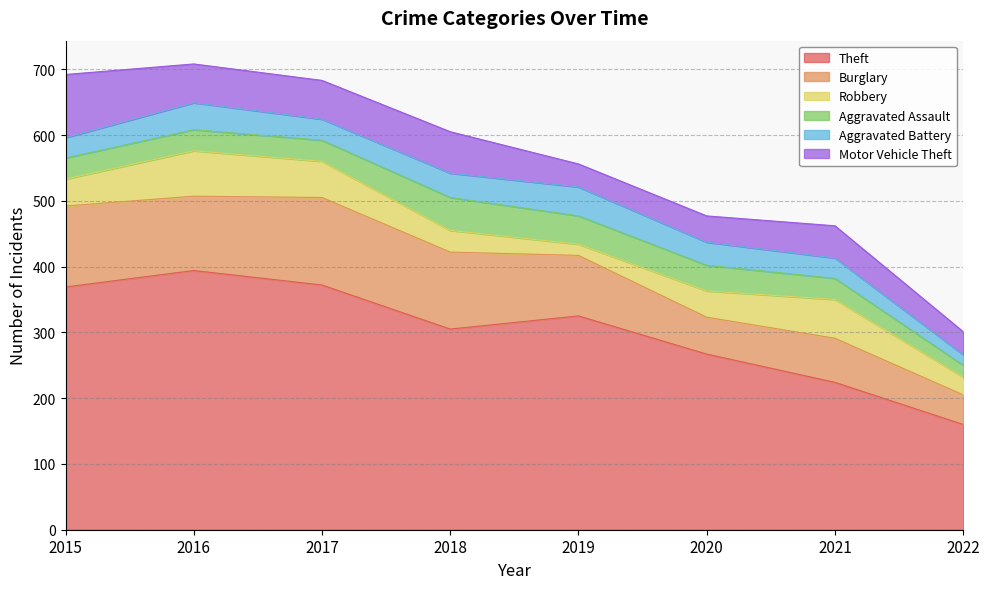

Reading left to right, transcribe all the data shown in this chart.

Theft: 2015=369	2016=394	2017=372	2018=305	2019=325	2020=267	2021=224	2022=160
Burglary: 2015=123	2016=113	2017=133	2018=117	2019=92	2020=56	2021=67	2022=45
Robbery: 2015=41	2016=69	2017=55	2018=33	2019=17	2020=40	2021=59	2022=27
Aggravated Assault: 2015=32	2016=32	2017=32	2018=50	2019=43	2020=39	2021=32	2022=18
Aggravated Battery: 2015=31	2016=41	2017=32	2018=37	2019=44	2020=35	2021=31	2022=16
Motor Vehicle Theft: 2015=96	2016=59	2017=59	2018=63	2019=35	2020=40	2021=49	2022=35